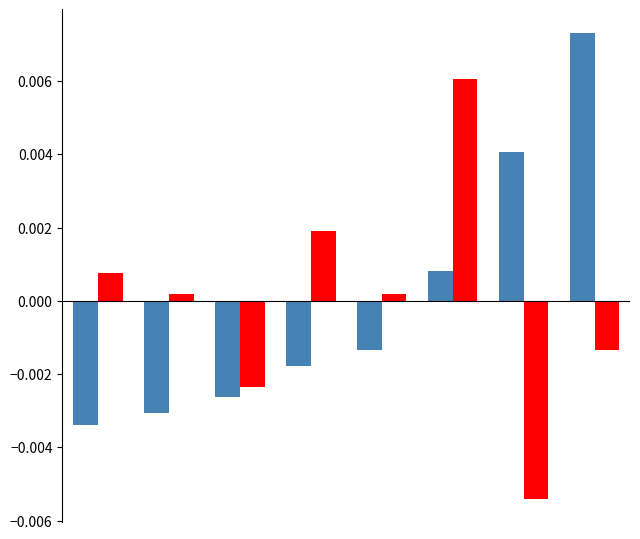

How many distinct data groups are displayed?

2